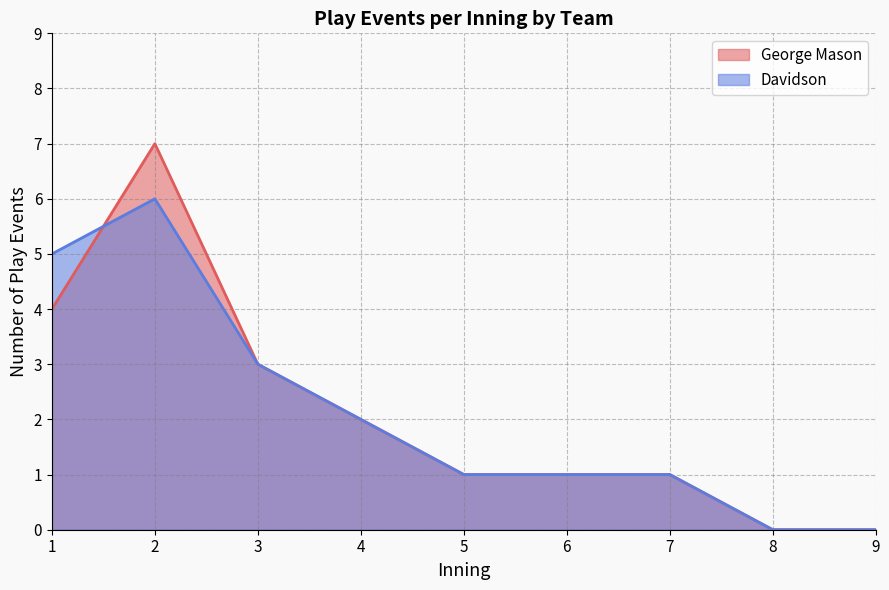

Is it true that George Mason equals 7 at 1?

False